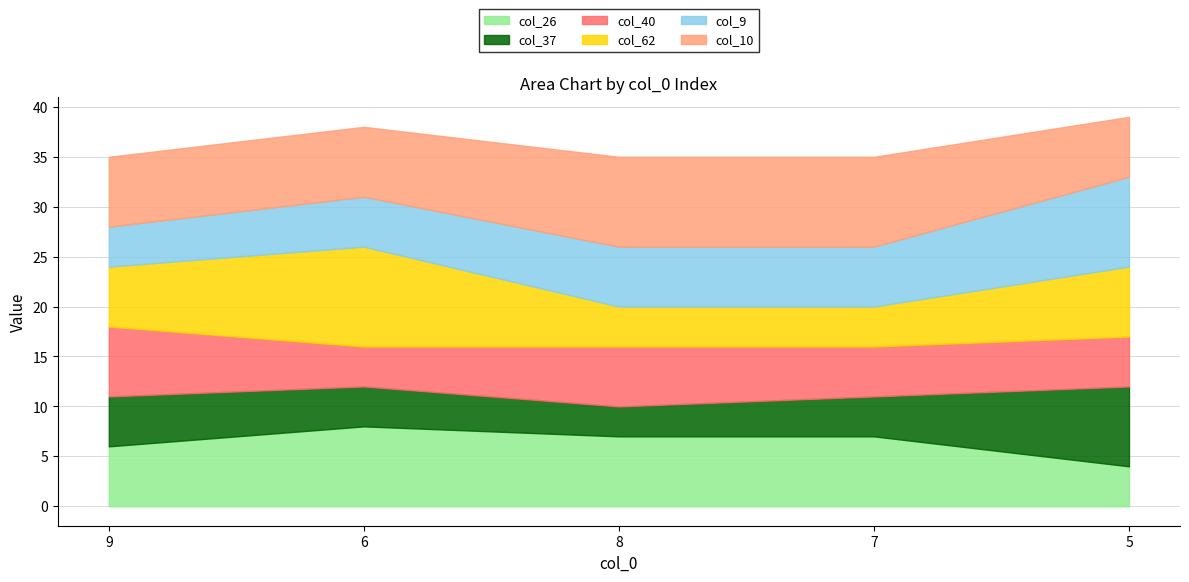

List the series in order of their peak value, highest first.

col_62, col_9, col_10, col_26, col_37, col_40